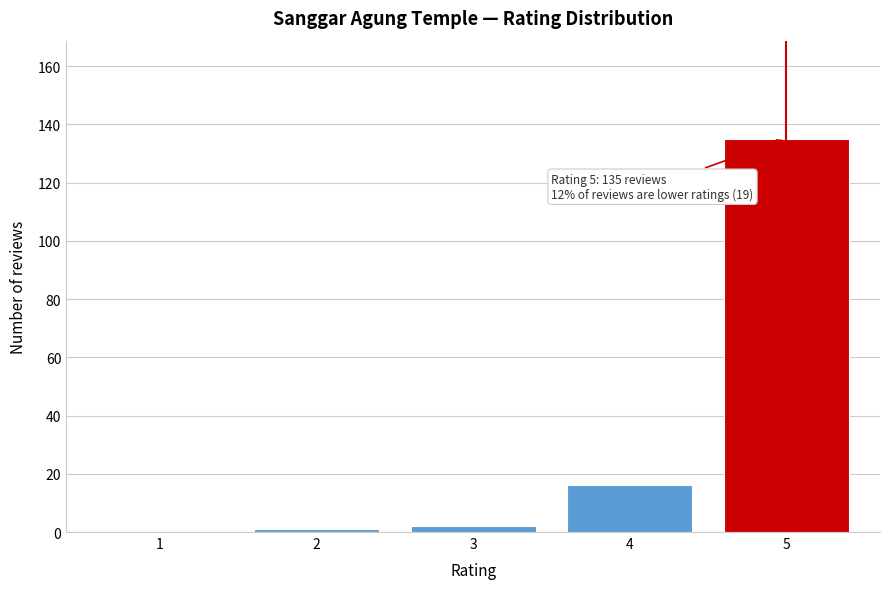

Reading left to right, what are all the values shown in this chart?

1=0	2=1	3=2	4=16	5=135